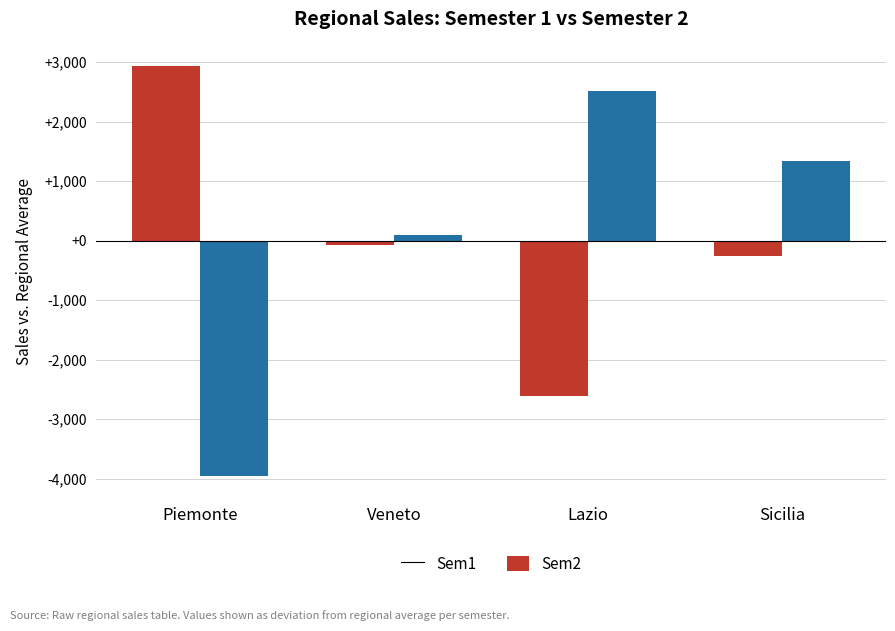

The Sem2 series shows 1344.2 at Sicilia. True or false?

True